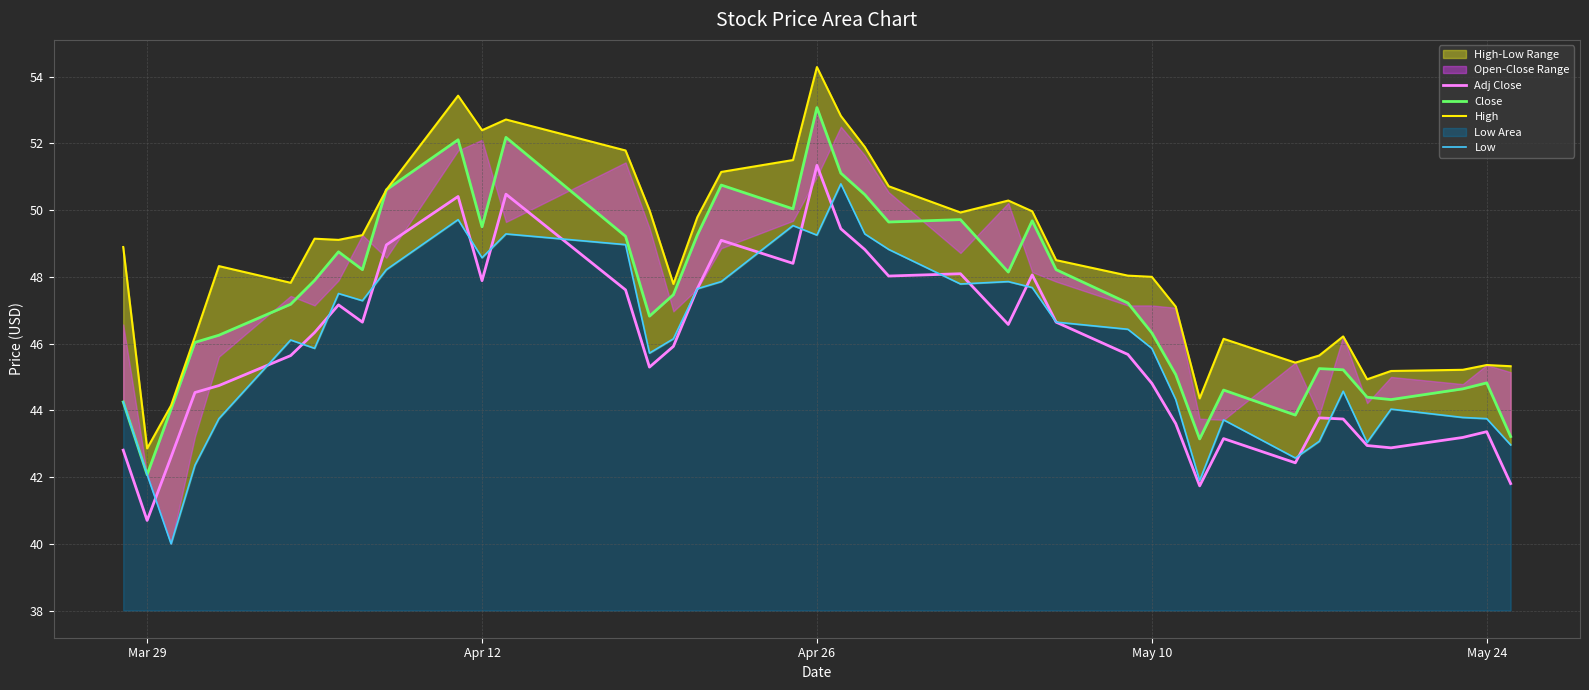

What is the lowest value of the Adj Close series?

40.7